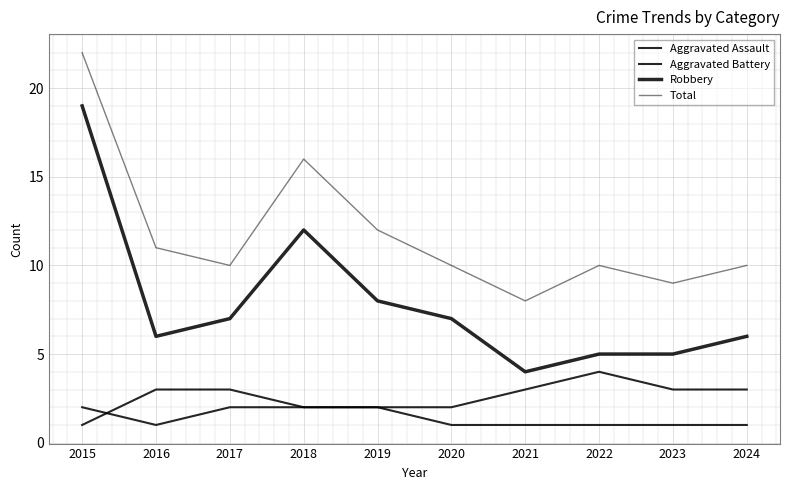

Which series has the largest total across all categories?

Total